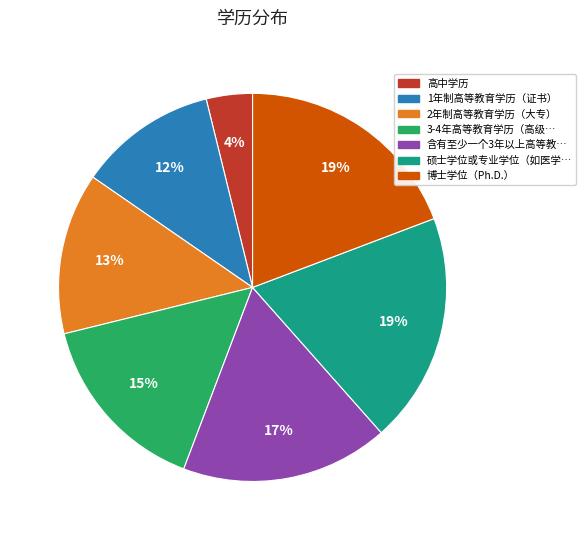

Is there any slice that represents more than half of the pie?

No